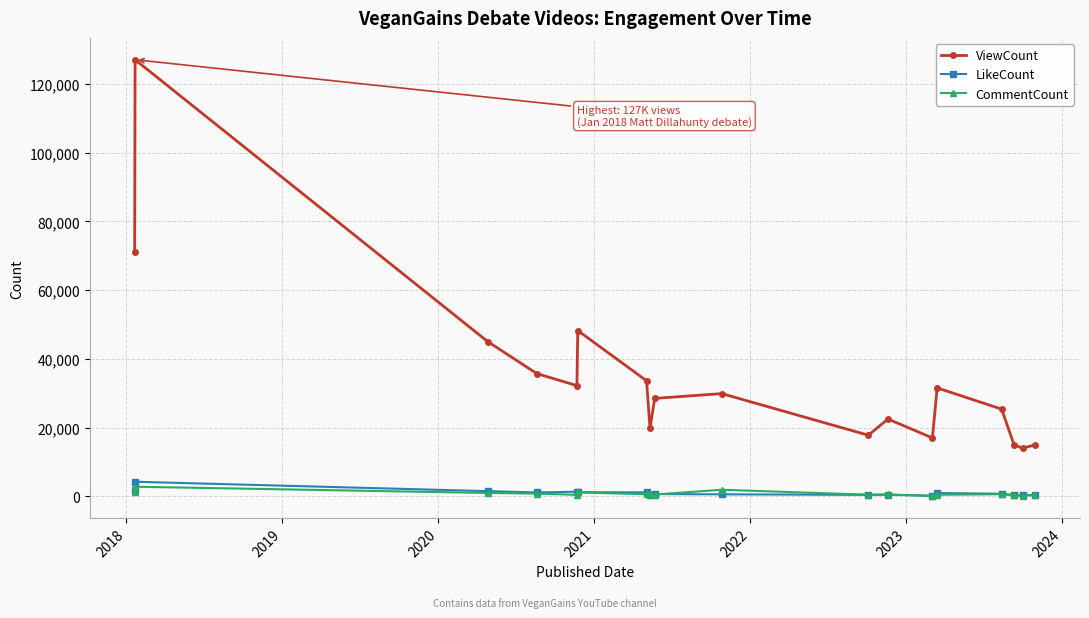

Which series has the largest total across all categories?

ViewCount